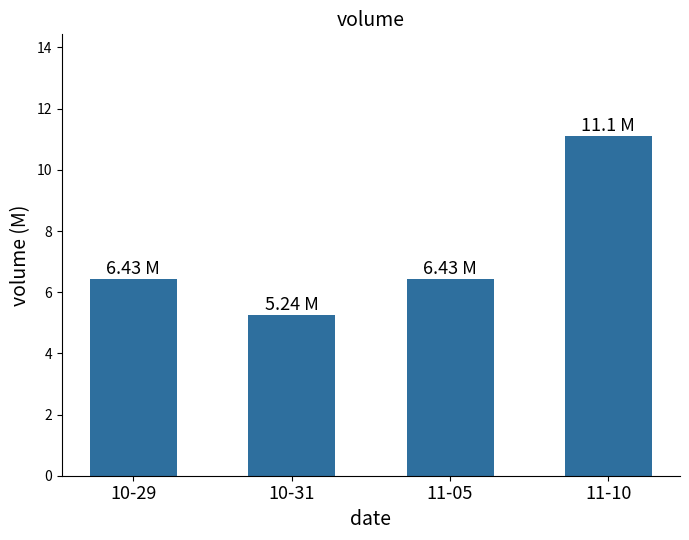

At which category does the chart reach its minimum across all series?

10-31